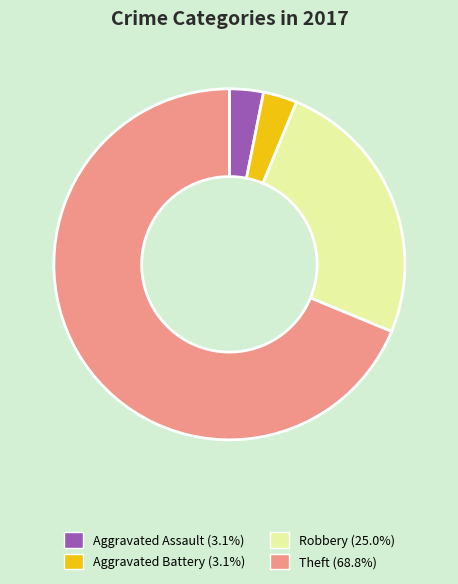

Is there a majority slice in this chart?

Yes